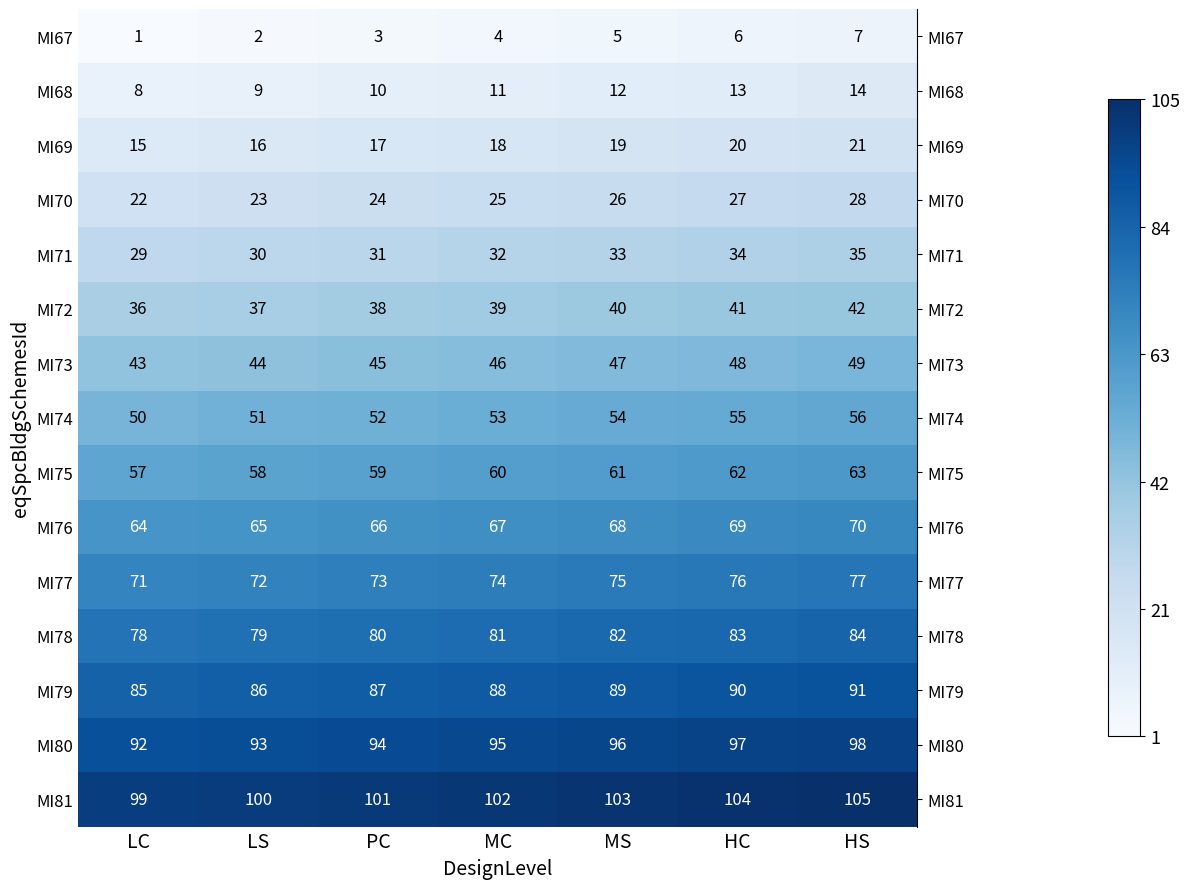

List the series in order of their peak value, highest first.

MI81, MI80, MI79, MI78, MI77, MI76, MI75, MI74, MI73, MI72, MI71, MI70, MI69, MI68, MI67